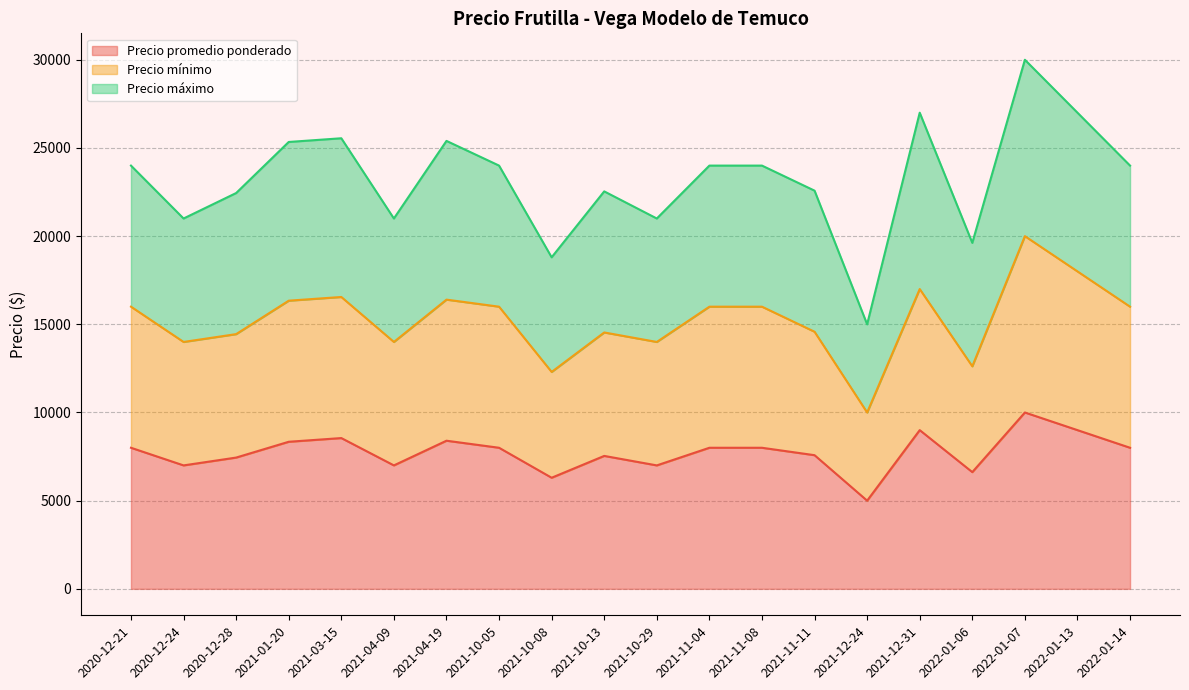

What is the value of the Precio mínimo point at the 12th from the left?

16000